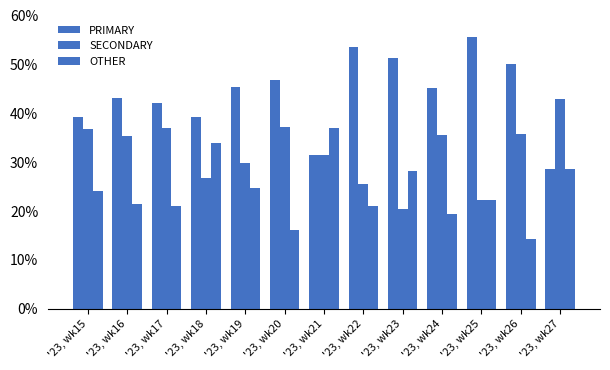

Where does the SECONDARY series first go above 35?

'23, wk15